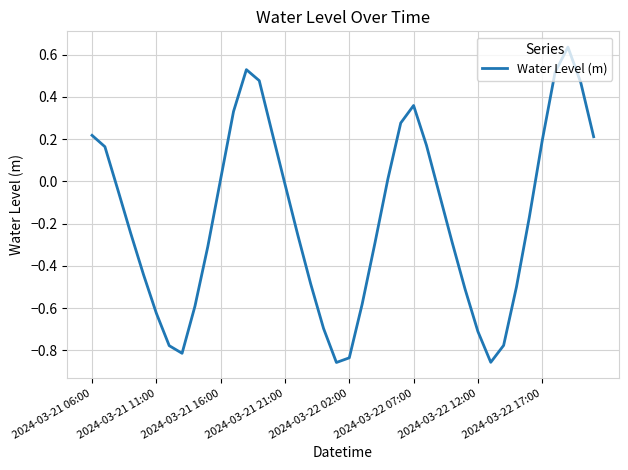

What is the difference between the maximum and minimum values?

1.5